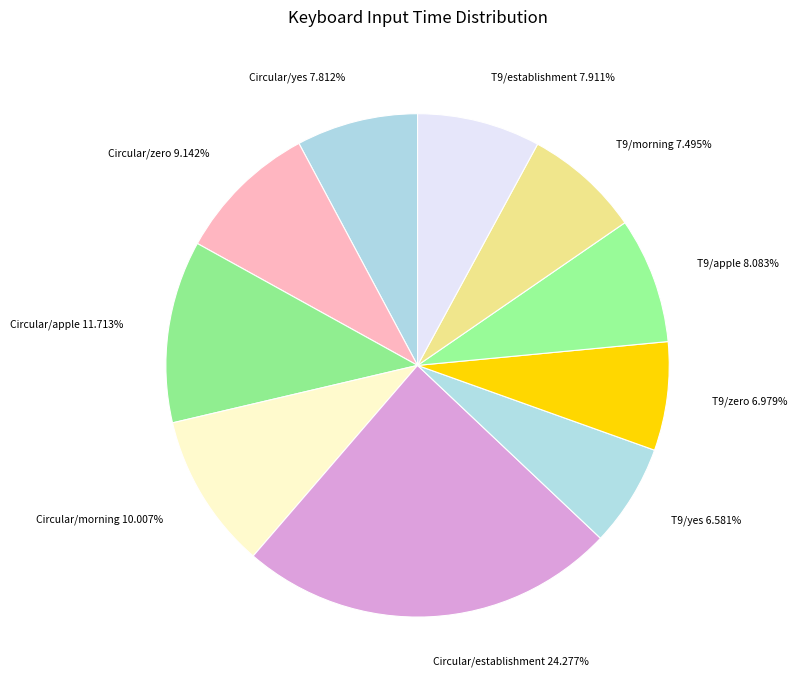

What is the largest slice in the pie chart?

Circular/establishment